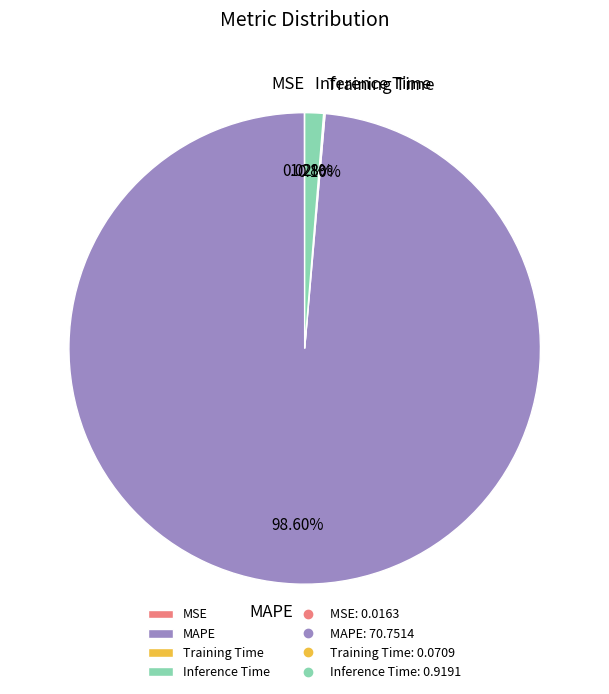

Is the sum of Inference Time and MAPE greater than half?

Yes